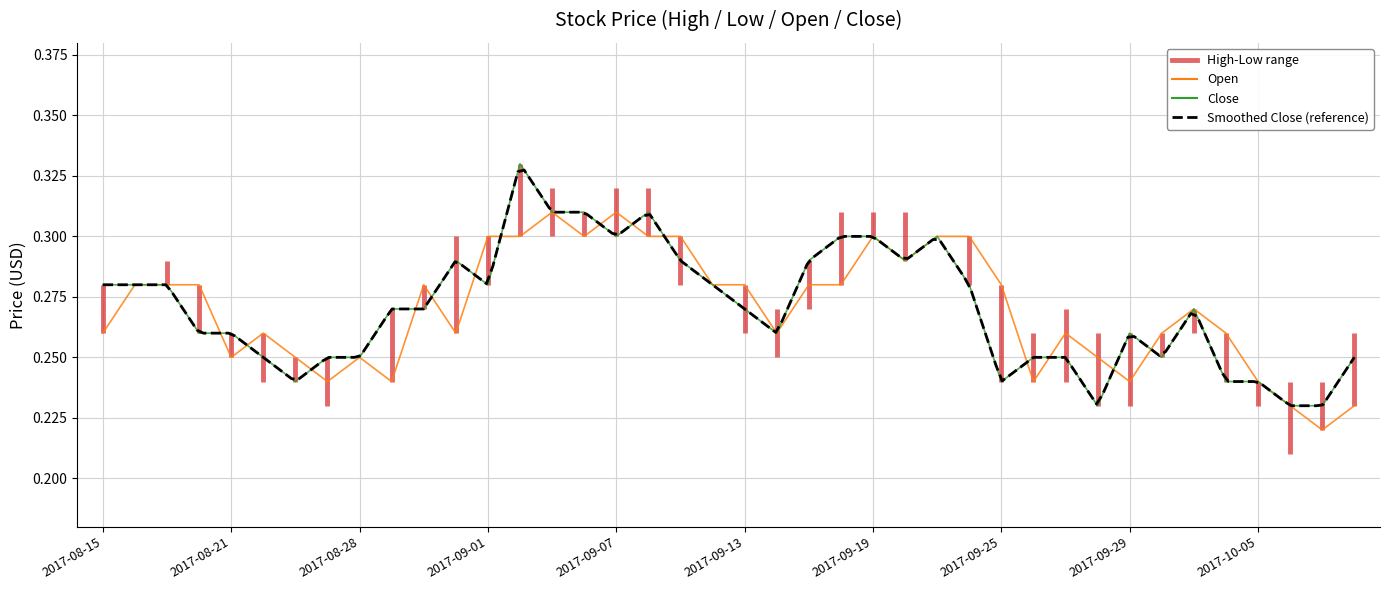

Reading left to right, what are all the values shown in this chart?

Open: 0.3	0.3	0.3	0.3	0.2	0.3	0.2	0.2	0.2	0.2	0.3	0.3	0.3	0.3	0.3	0.3	0.3	0.3	0.3	0.3	0.3	0.3	0.3	0.3	0.3	0.3	0.3	0.3	0.3	0.2	0.3	0.2	0.2	0.3	0.3	0.3	0.2	0.2	0.2	0.2
Close: 0.3	0.3	0.3	0.3	0.3	0.2	0.2	0.2	0.2	0.3	0.3	0.3	0.3	0.3	0.3	0.3	0.3	0.3	0.3	0.3	0.3	0.3	0.3	0.3	0.3	0.3	0.3	0.3	0.2	0.2	0.2	0.2	0.3	0.2	0.3	0.2	0.2	0.2	0.2	0.2